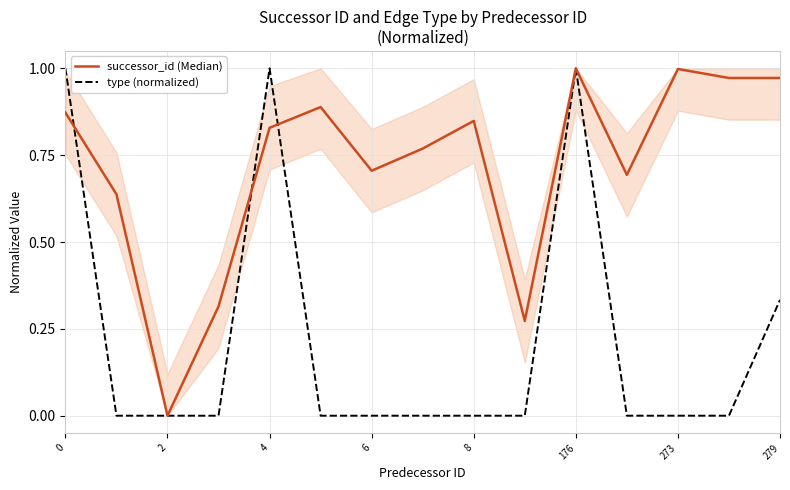

True or false: successor_id (Median) has a value of 0.5 at 4.

False